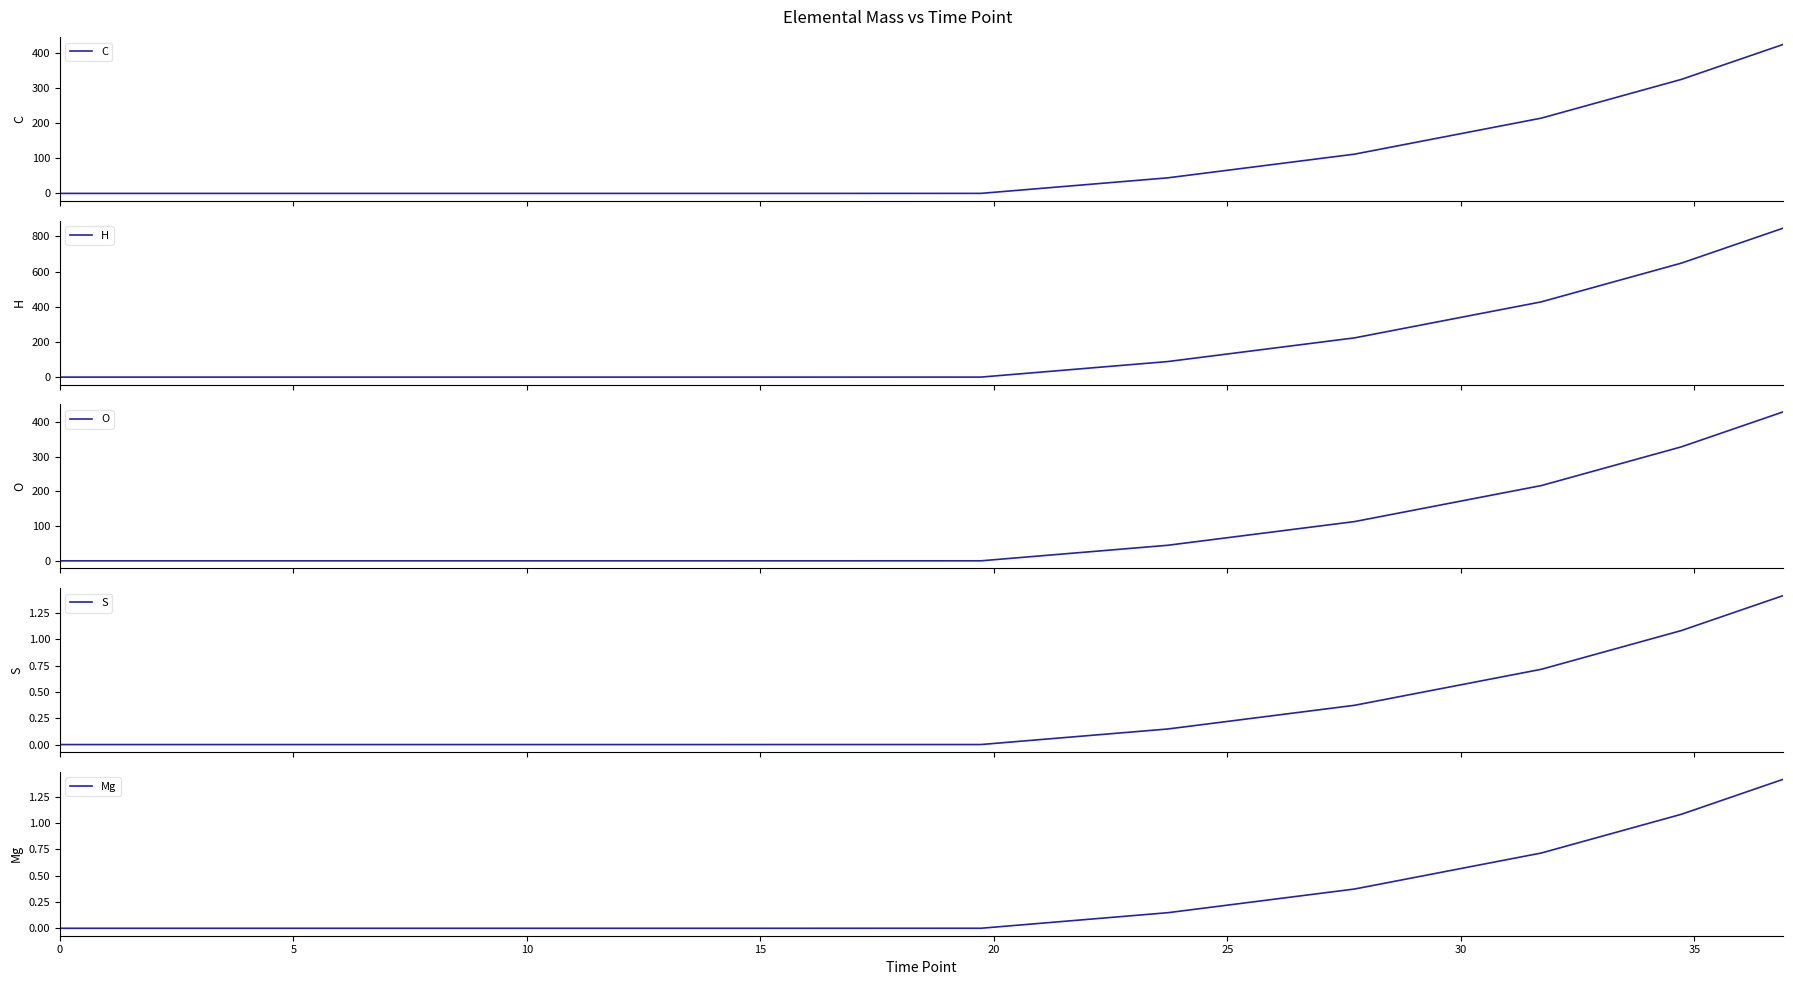

What is the average value of the H series?

248.4